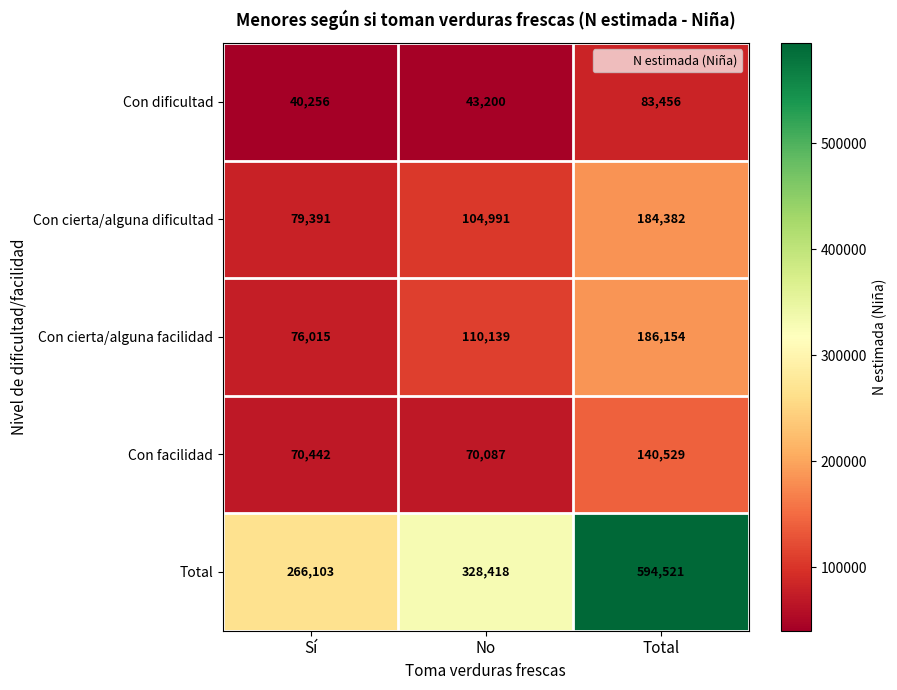

Count the Total values in the range 266103 to 594521.

3